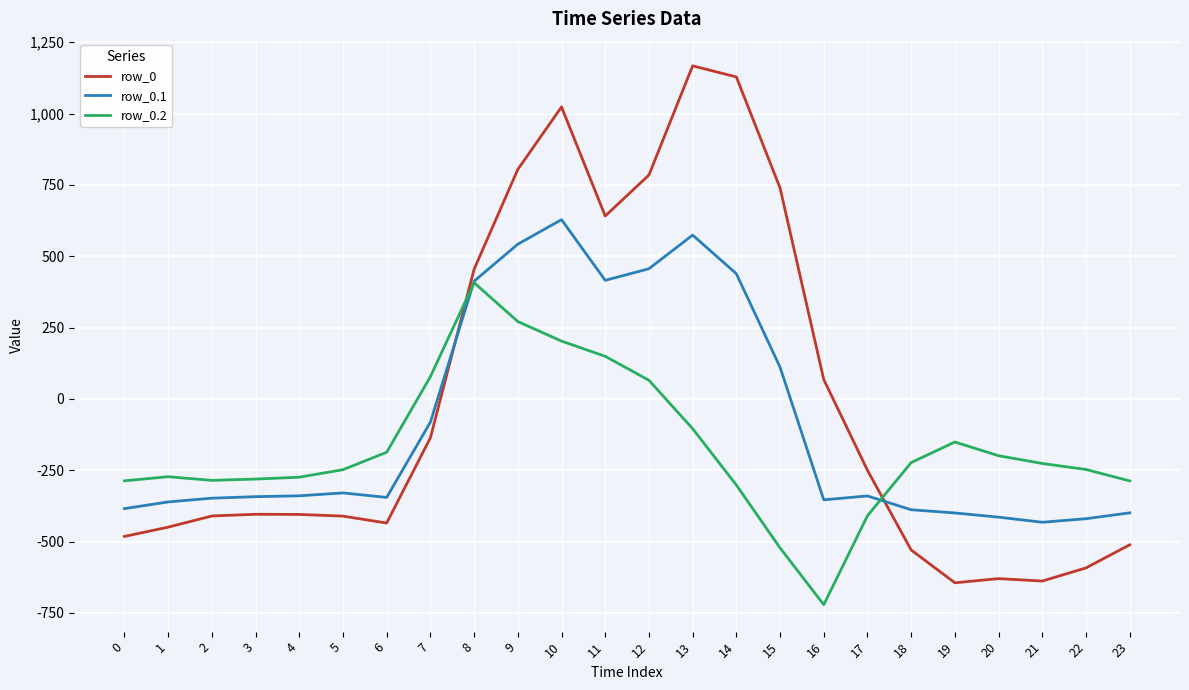

Which series ends up on top after the final intersection of row_0.2 and row_0?

row_0.2